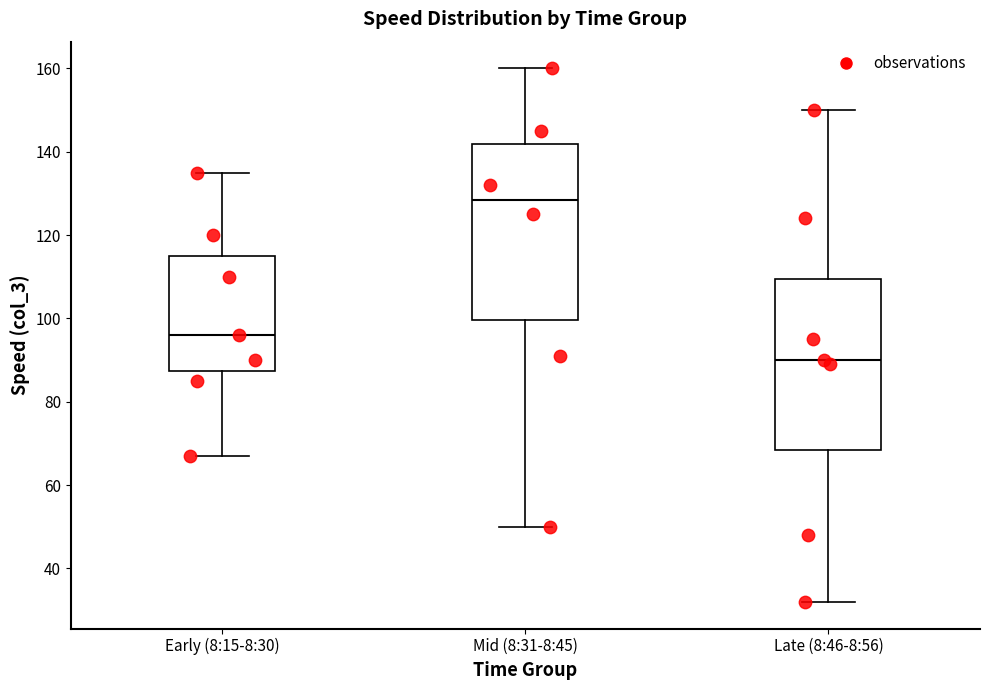

Reading left to right, read every box against the y-axis: the position of its median line, the range the box covers, and the ends of its whiskers. The values are not printed on the chart, so give them approximately, as read against the axis.

Early (8:15-8:30): median 96, box 88 to 116, whiskers 68 to 136
Mid (8:31-8:45): median 128, box 100 to 142, whiskers 50 to 160
Late (8:46-8:56): median 90, box 68 to 110, whiskers 32 to 150